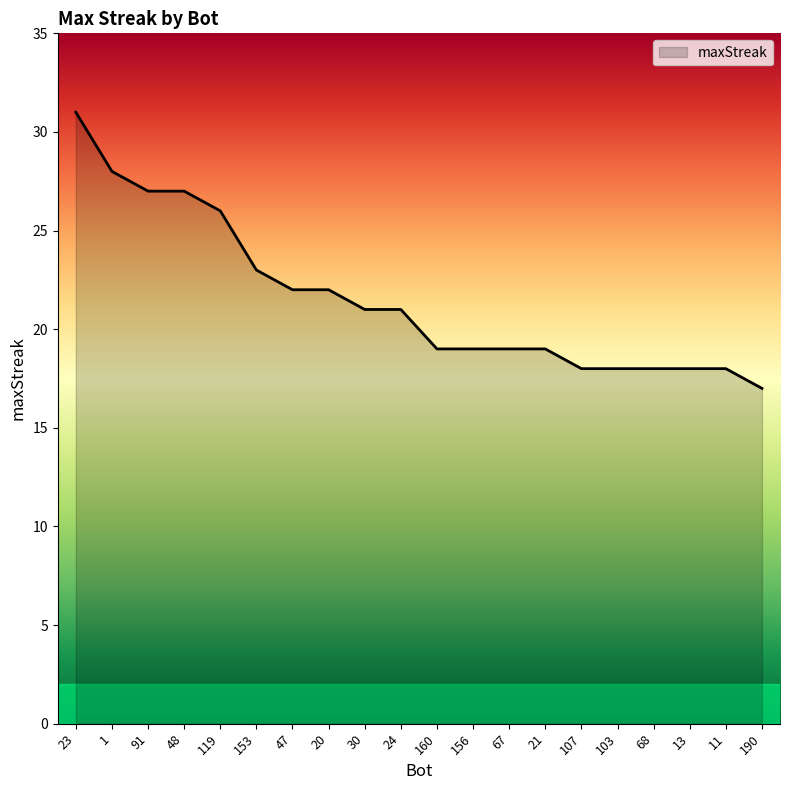

What is the sum of the values at 156 and 153?

42